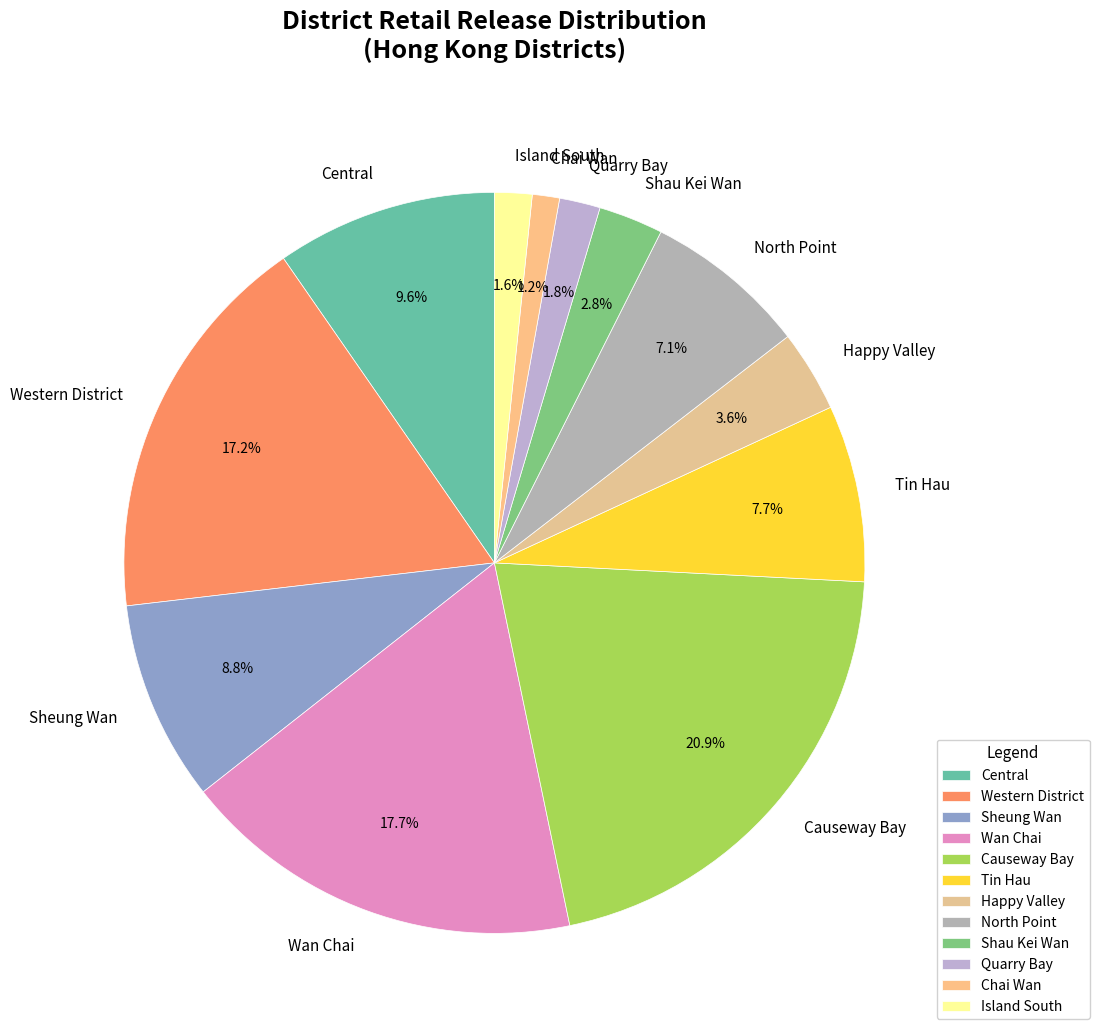

Approximately how many times larger is the value at Shau Kei Wan compared to Central?

0.3